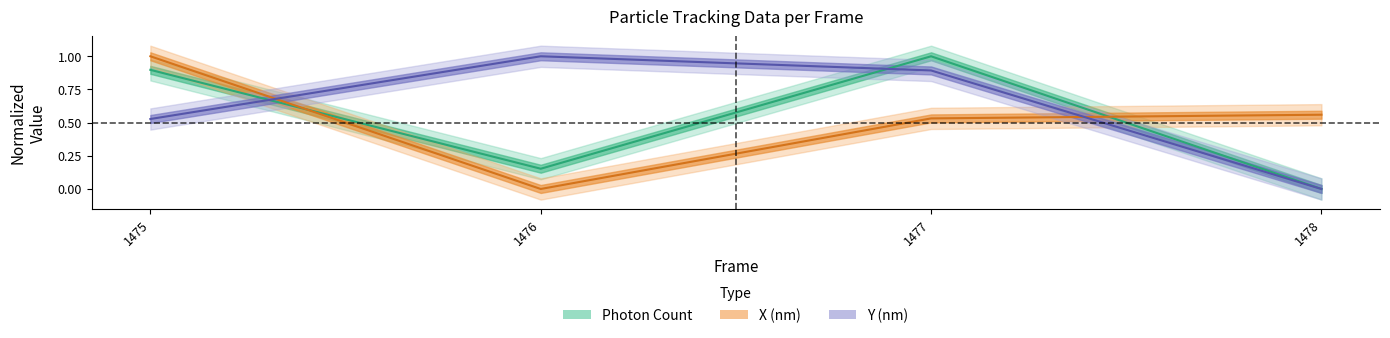

At which label is Y (nm) closest to 0?

1478